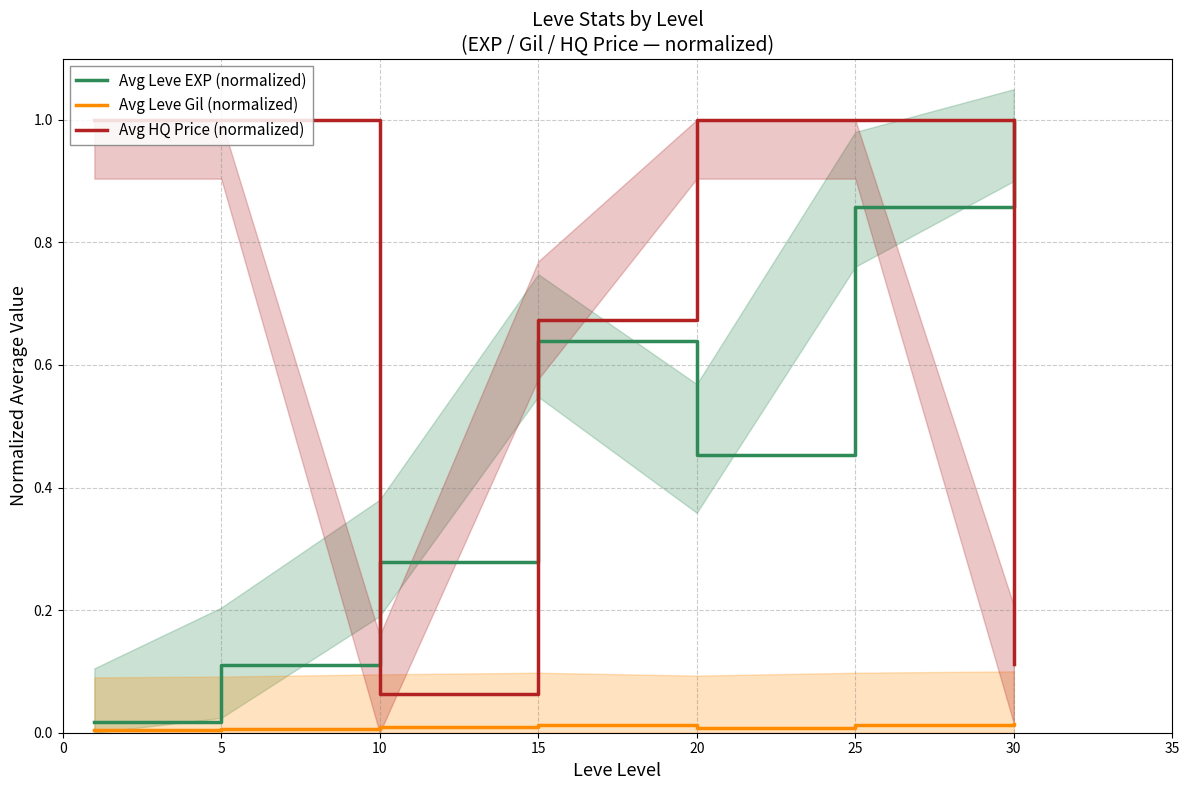

How many lines are shown in the chart?

3